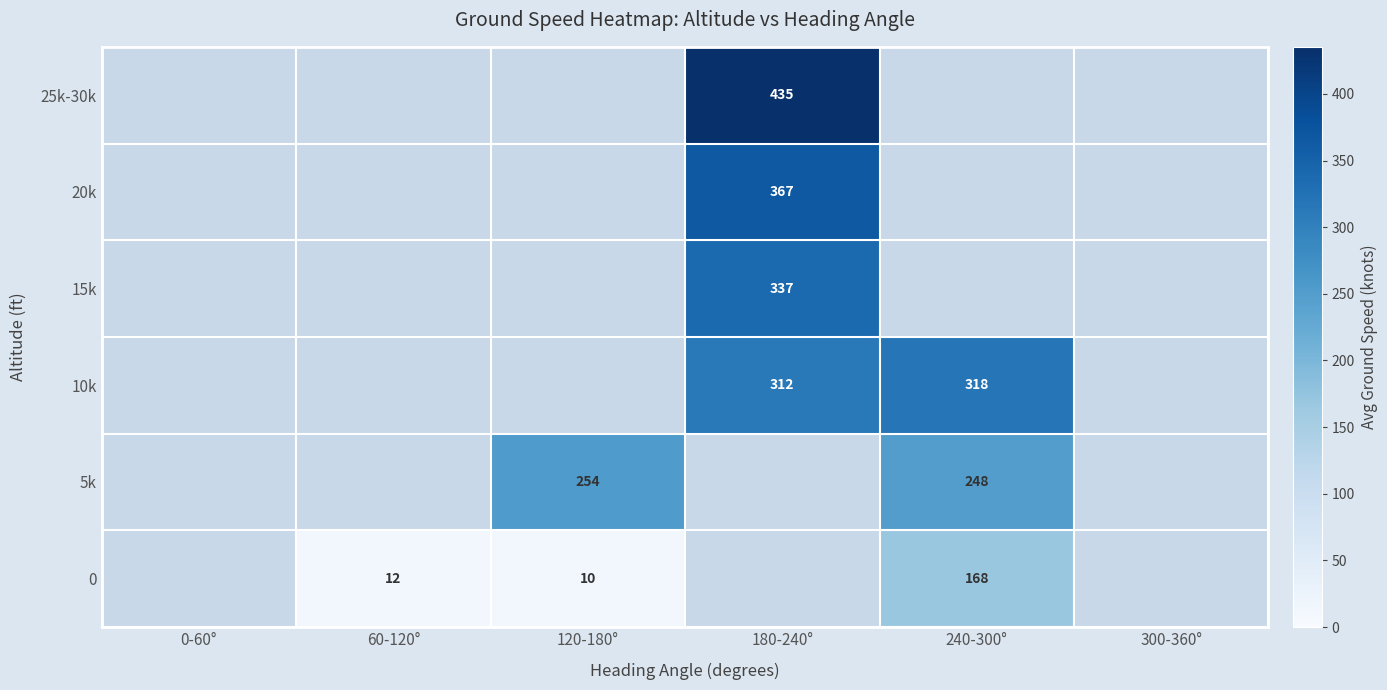

The 20k series shows 522 at 180-240°. True or false?

False